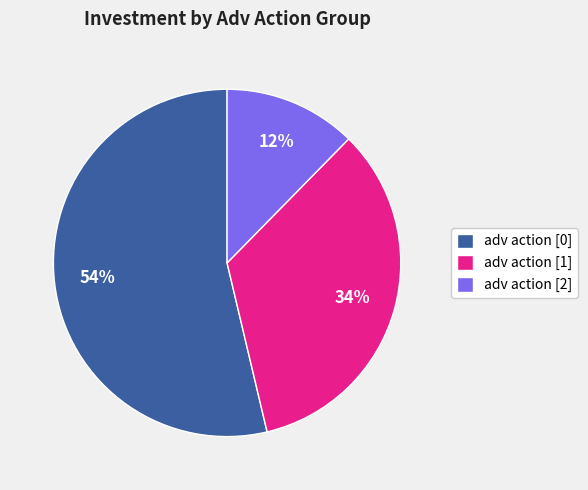

Count the number of slices in the pie.

3